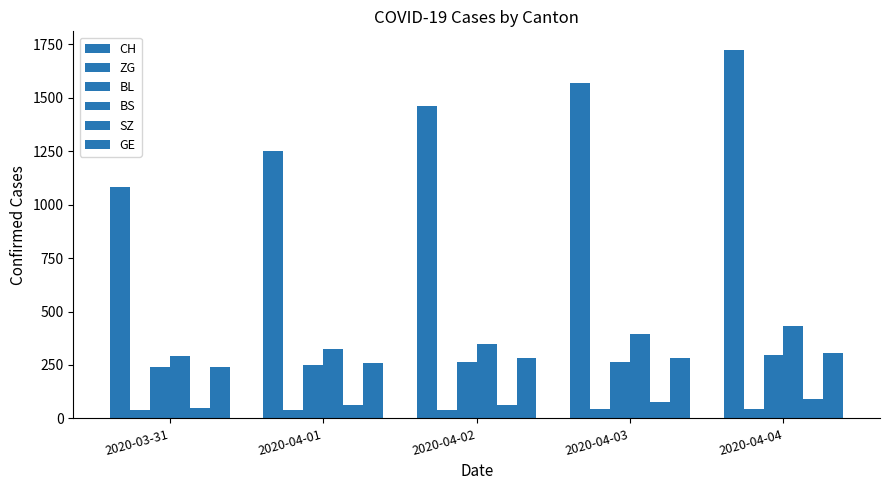

Count the number of categories in the chart.

5